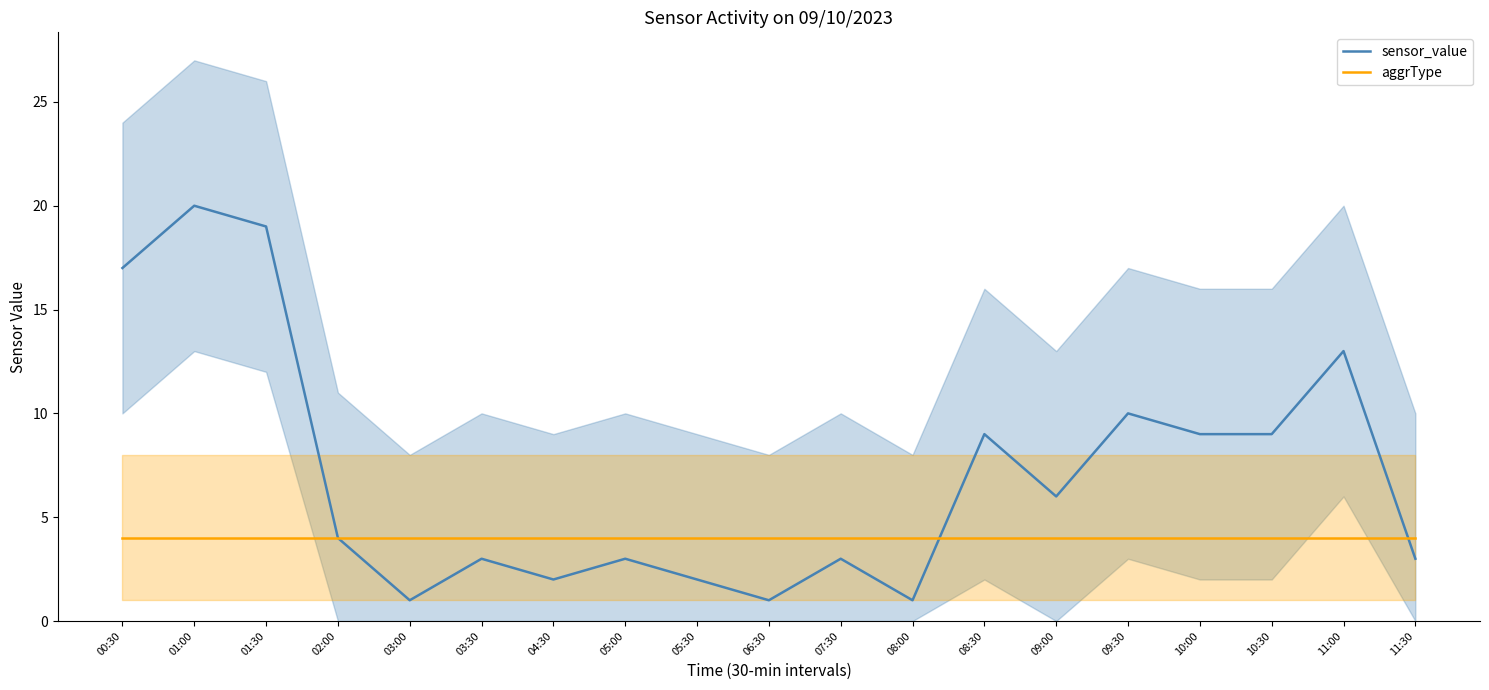

How many categories are shown in the chart?

19